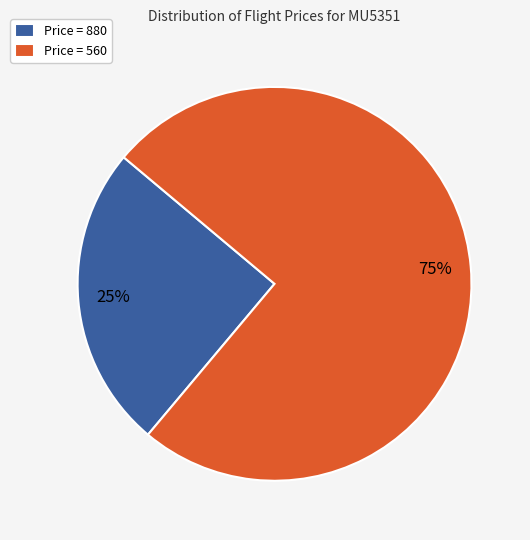

Approximately how many times larger is the value at Price = 880 compared to Price = 560?

0.3